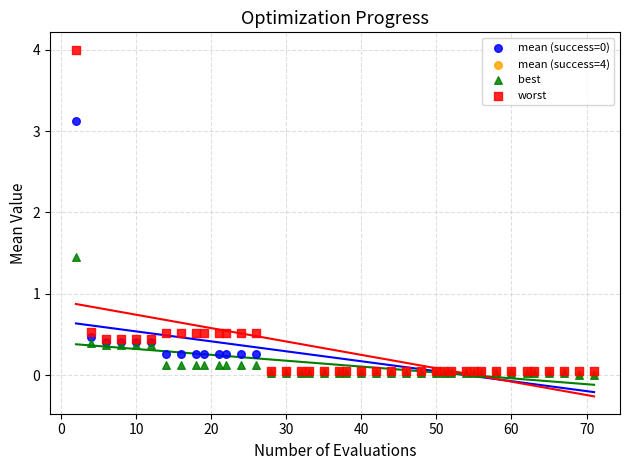

Which series has the largest Y range (max minus min)?

worst